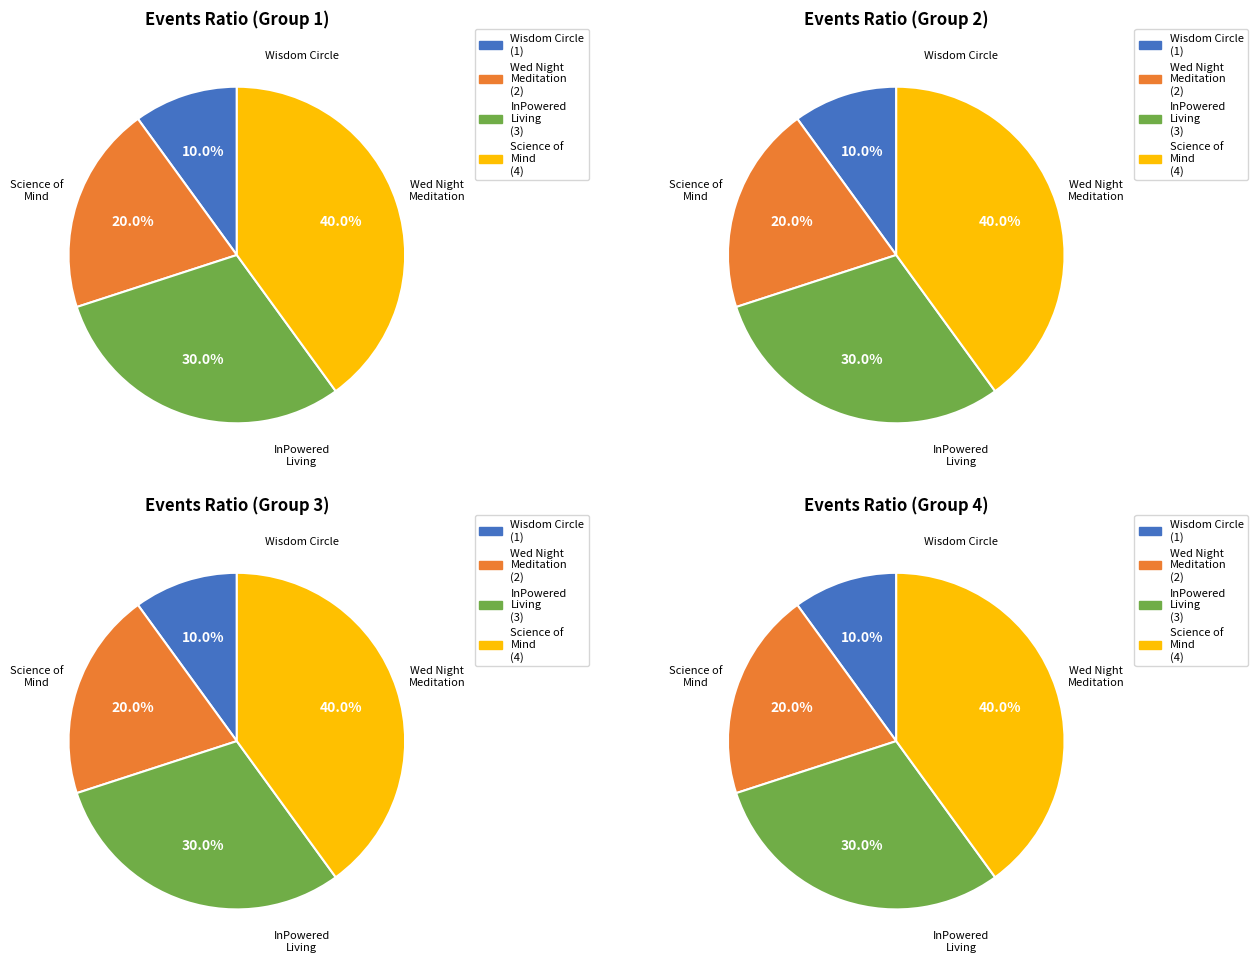

Does Science of Mind Textbook Class - FREE represent more than half of the total?

No